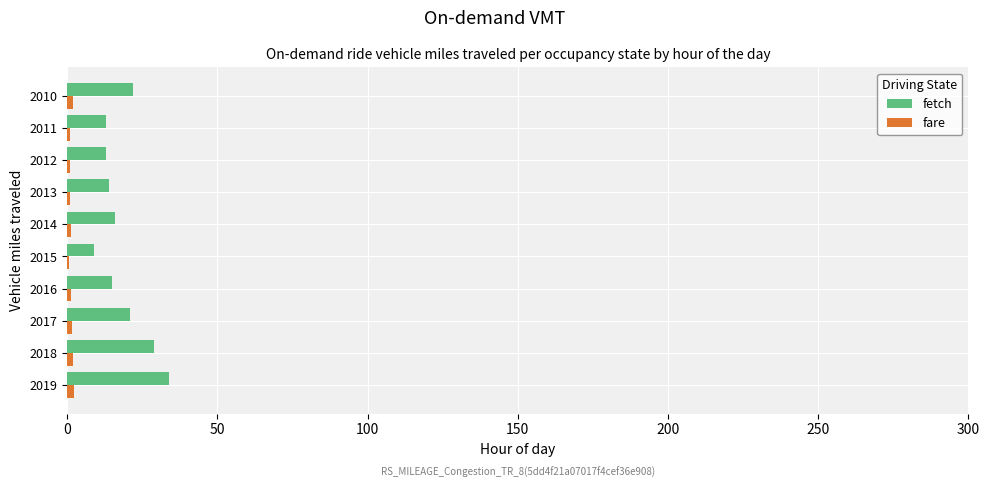

What is the highest value of the fetch series?

34.0